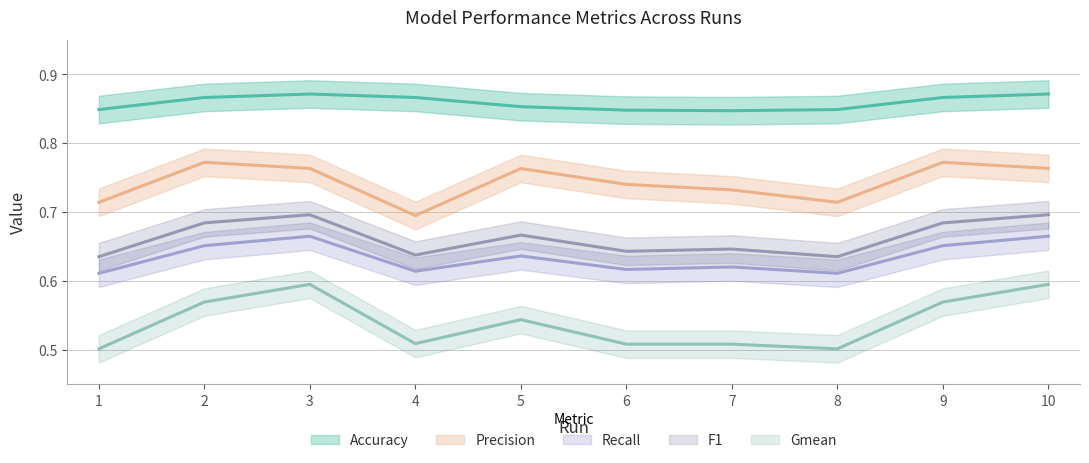

Reading left to right, extract all data points from this chart.

Accuracy: 1=0.8	2=0.9	3=0.9	4=0.9	5=0.9	6=0.8	7=0.8	8=0.8	9=0.9	10=0.9
Precision: 1=0.7	2=0.8	3=0.8	4=0.7	5=0.8	6=0.7	7=0.7	8=0.7	9=0.8	10=0.8
Recall: 1=0.6	2=0.7	3=0.7	4=0.6	5=0.6	6=0.6	7=0.6	8=0.6	9=0.7	10=0.7
F1: 1=0.6	2=0.7	3=0.7	4=0.6	5=0.7	6=0.6	7=0.6	8=0.6	9=0.7	10=0.7
Gmean: 1=0.5	2=0.6	3=0.6	4=0.5	5=0.5	6=0.5	7=0.5	8=0.5	9=0.6	10=0.6